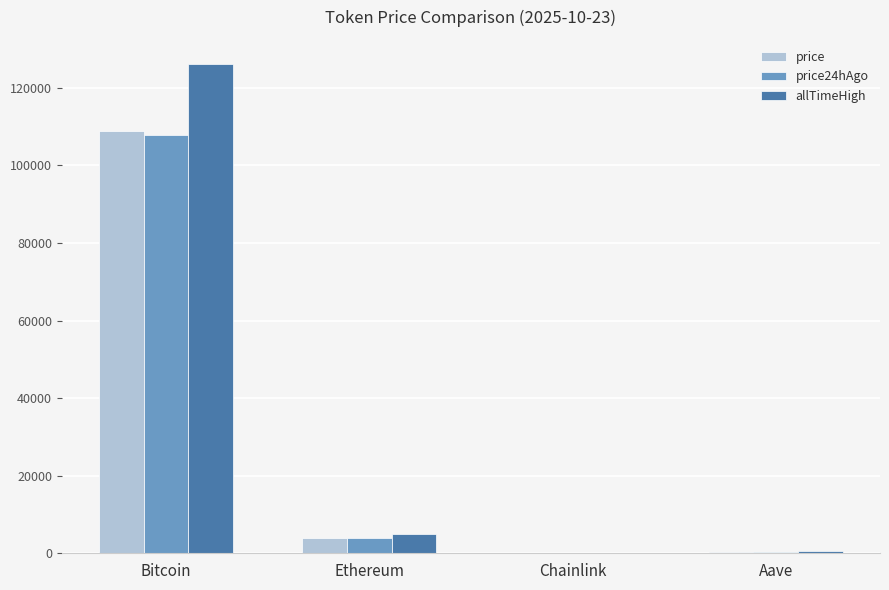

Count the number of data series in this chart.

3